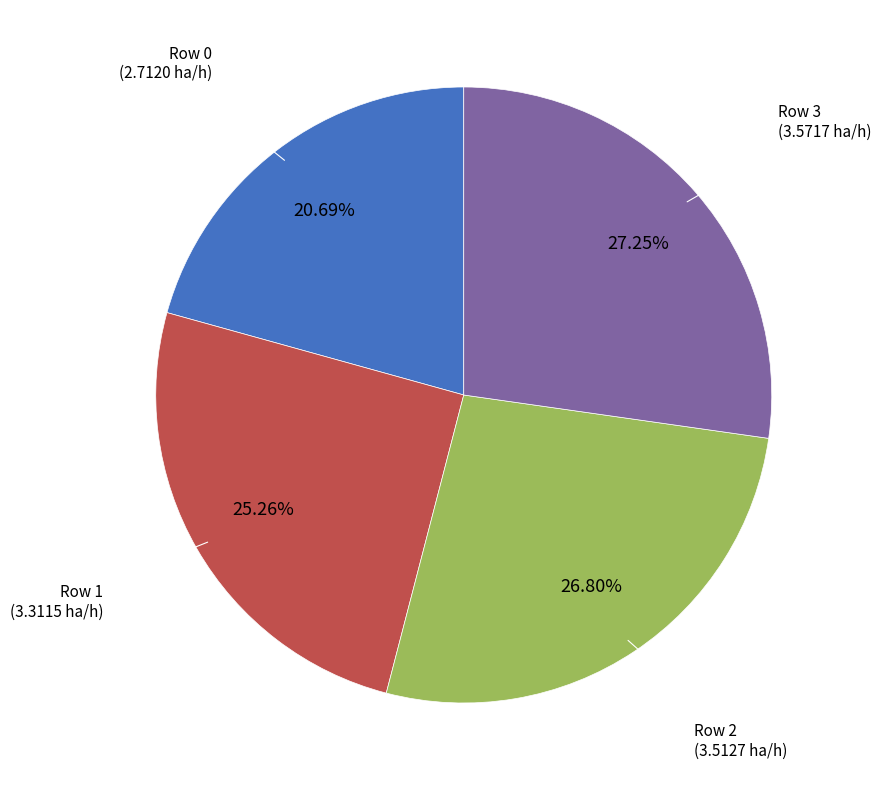

Does any single category account for the majority?

No